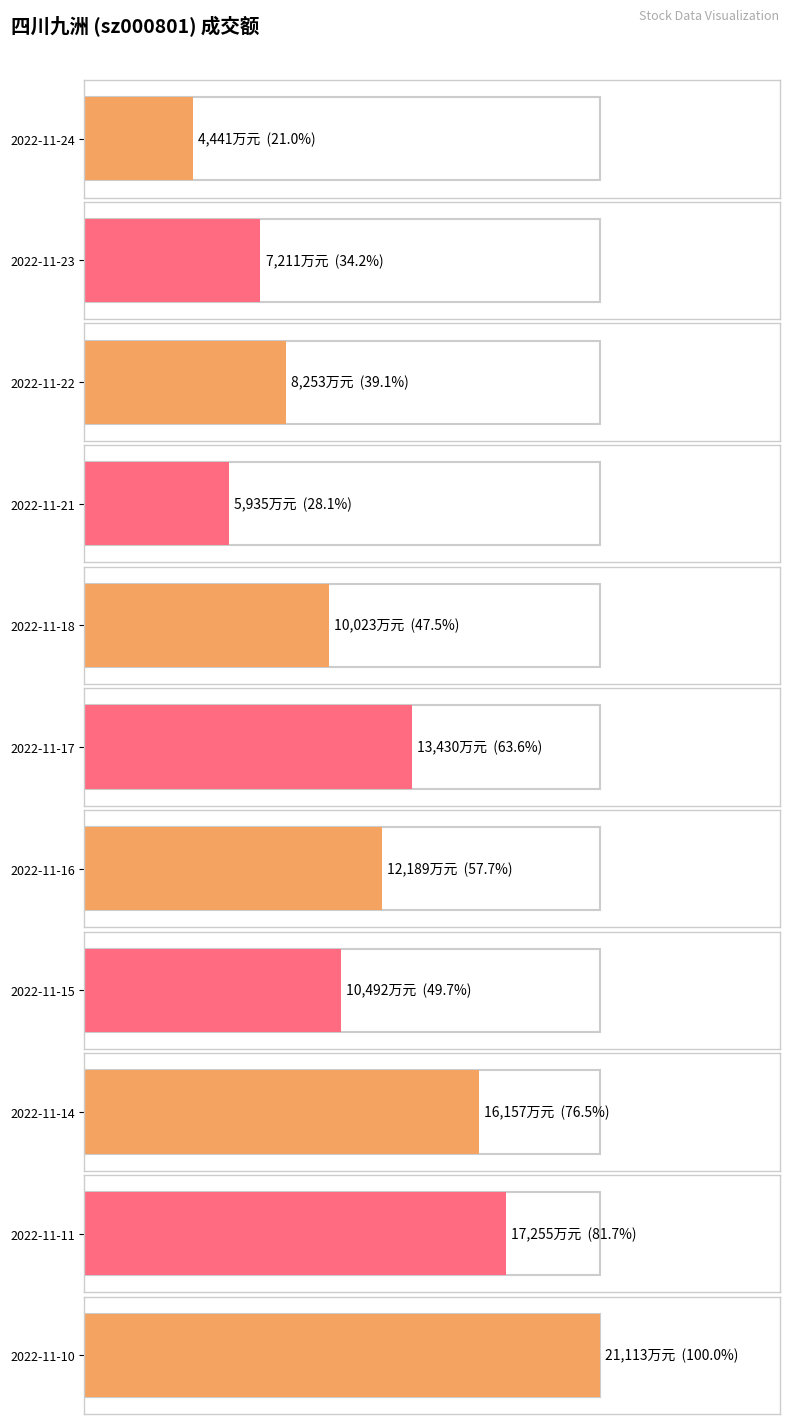

What is the value of the 2nd bar from the left?

7211